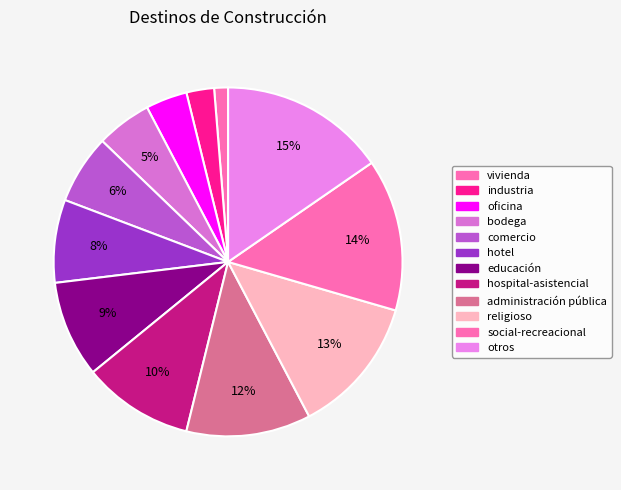

Which category has the smallest portion of the pie?

vivienda